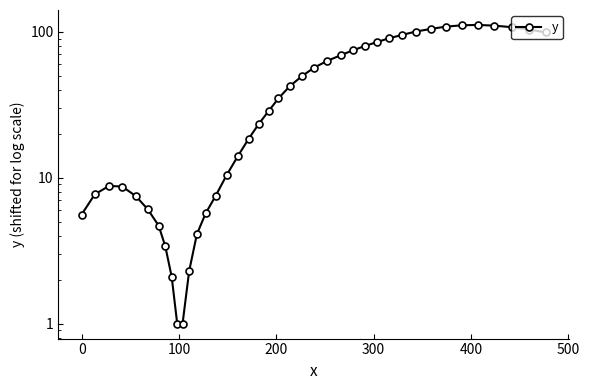

How many lines are shown in the chart?

1